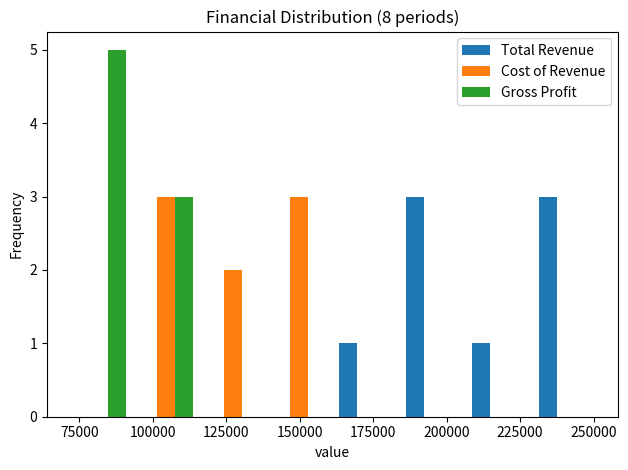

What is the height of the Gross Profit bar covering 95000 to 115000 on the x-axis? Neither the bar edges nor the heights are printed on the chart, so give them approximately, as read against the axes.

3